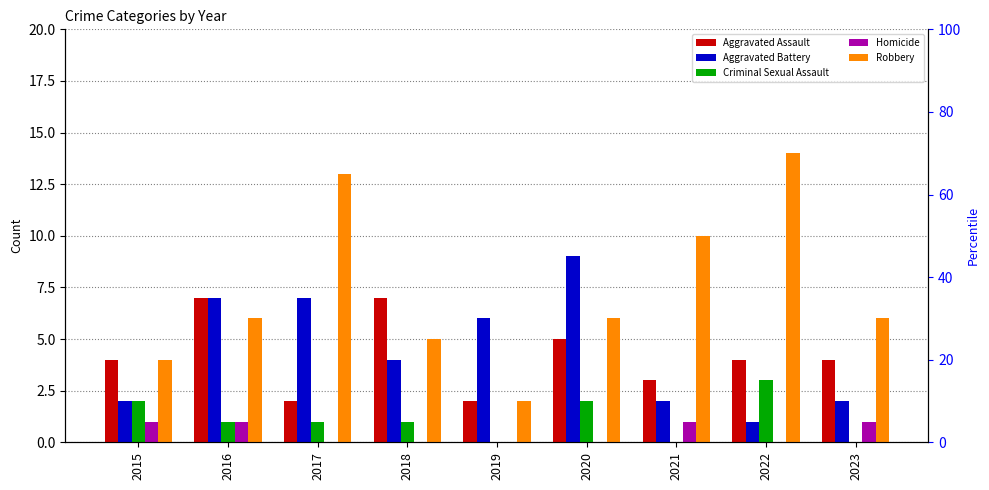

Rank the categories by Aggravated Assault value from highest to lowest.

2016, 2018, 2020, 2015, 2022, 2023, 2021, 2017, 2019